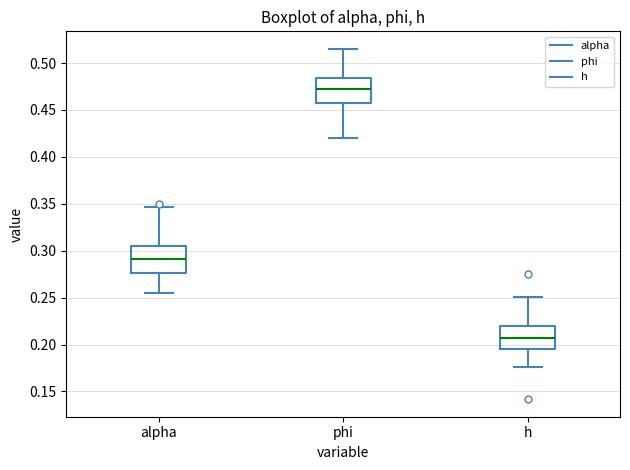

Reading left to right, read every box against the y-axis: the position of its median line, the range the box covers, and the ends of its whiskers. The values are not printed on the chart, so give them approximately, as read against the axis.

alpha: median 0.290, box 0.275 to 0.305, whiskers 0.255 to 0.345
phi: median 0.470, box 0.455 to 0.485, whiskers 0.420 to 0.515
h: median 0.205, box 0.195 to 0.220, whiskers 0.175 to 0.250